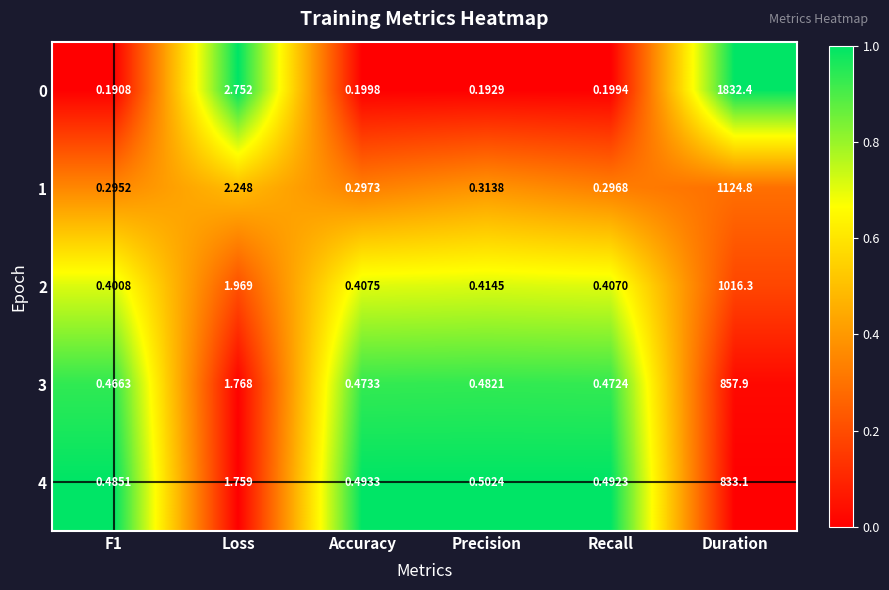

Which series has the widest spread of values?

0